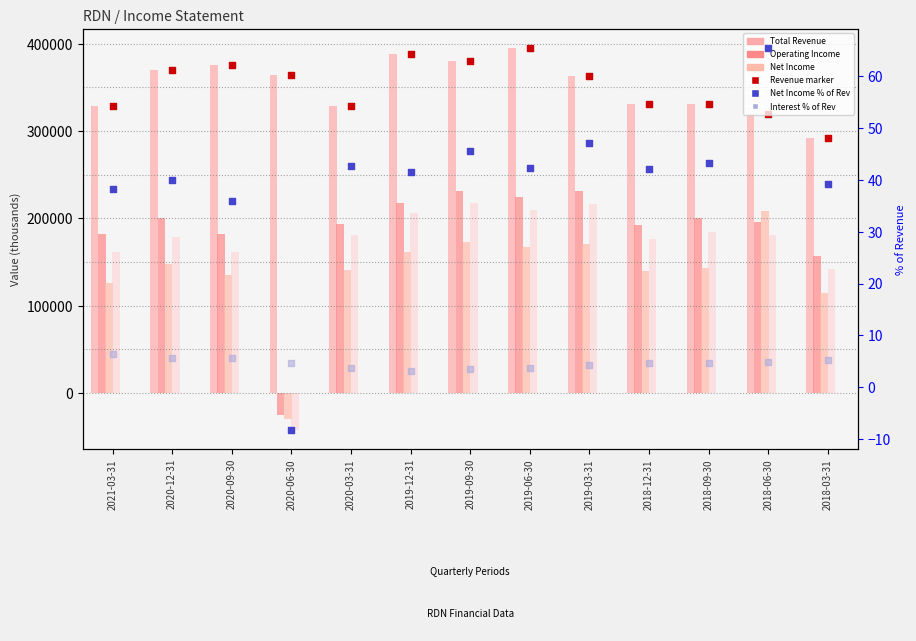

Is the value of Net Income at 2019-09-30 greater than the value of Income Before Tax at 2019-09-30?

No